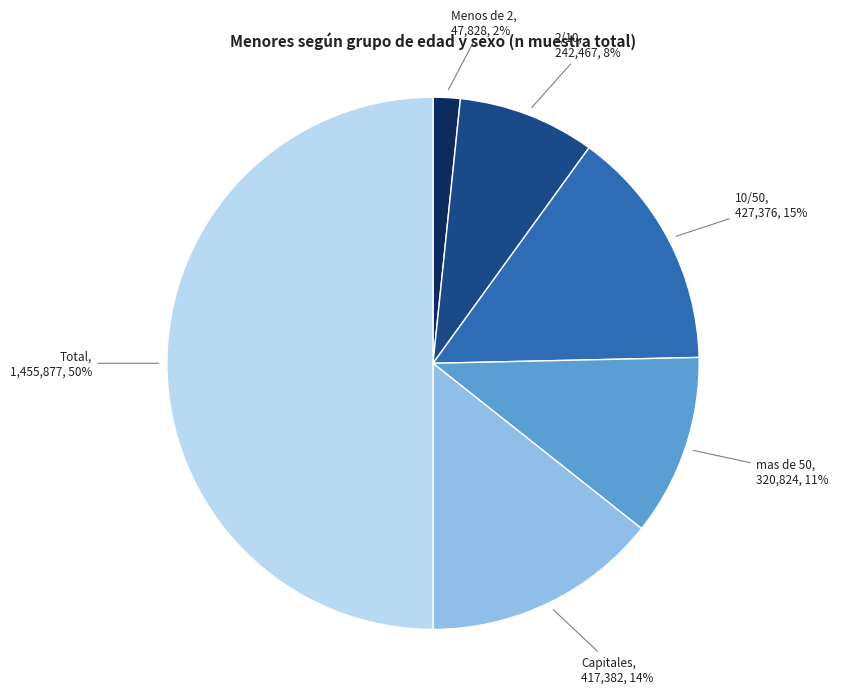

Which has a higher value, Menos de 2 or Capitales?

Capitales